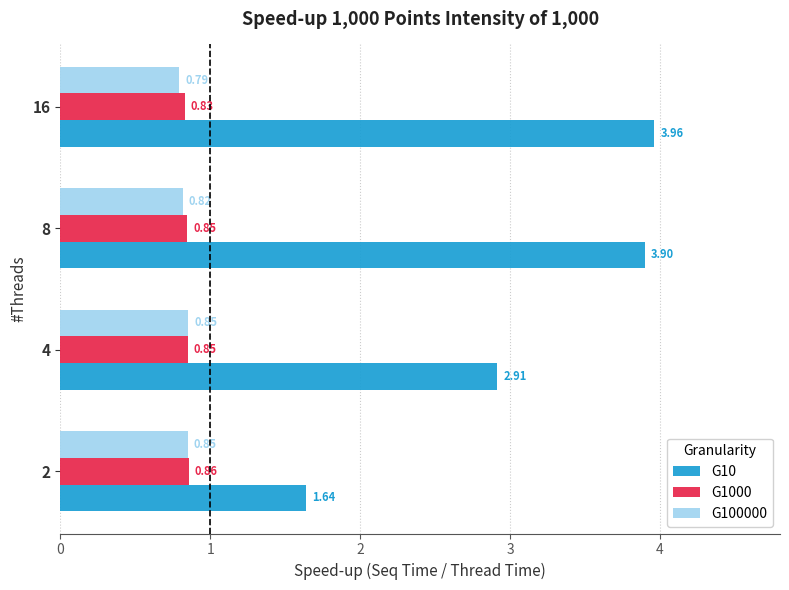

What are all the series names shown in the legend?

G10, G1000, G100000